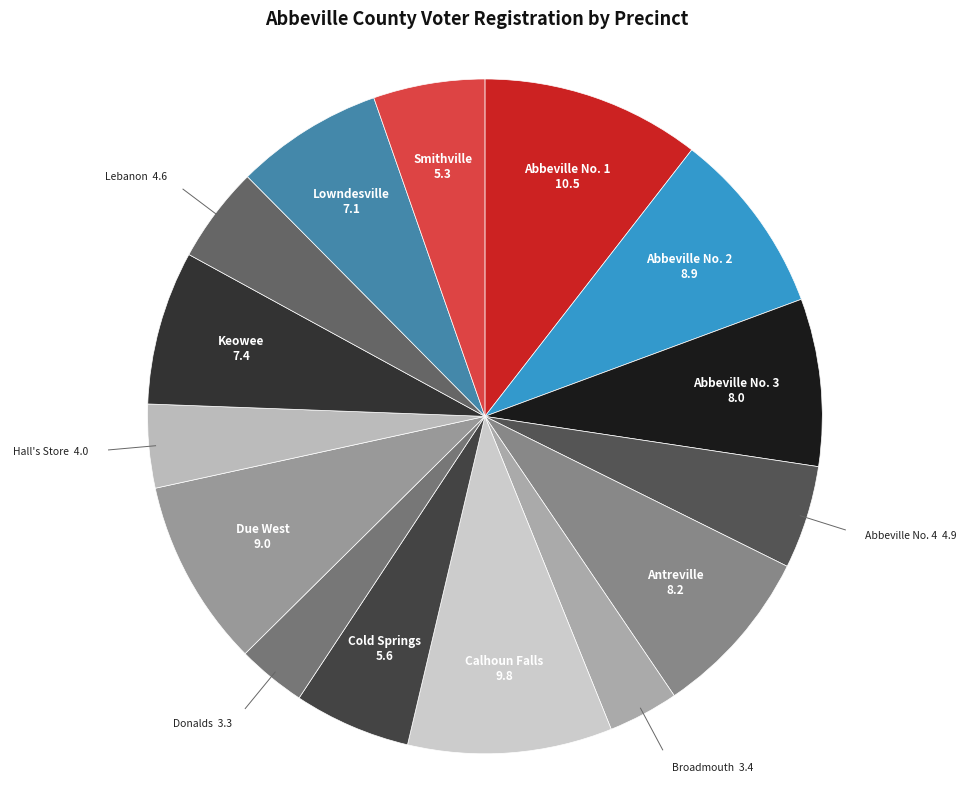

Approximately how many times larger is the value at Abbeville No. 3 compared to Abbeville No. 4?

1.6